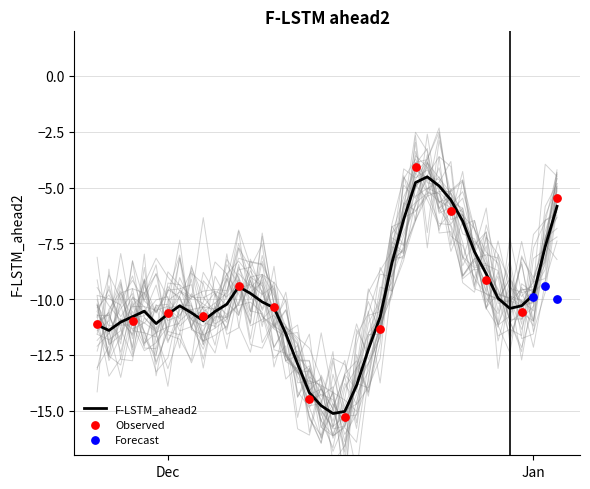

What is the minimum value for F-LSTM_ahead2?

-15.1